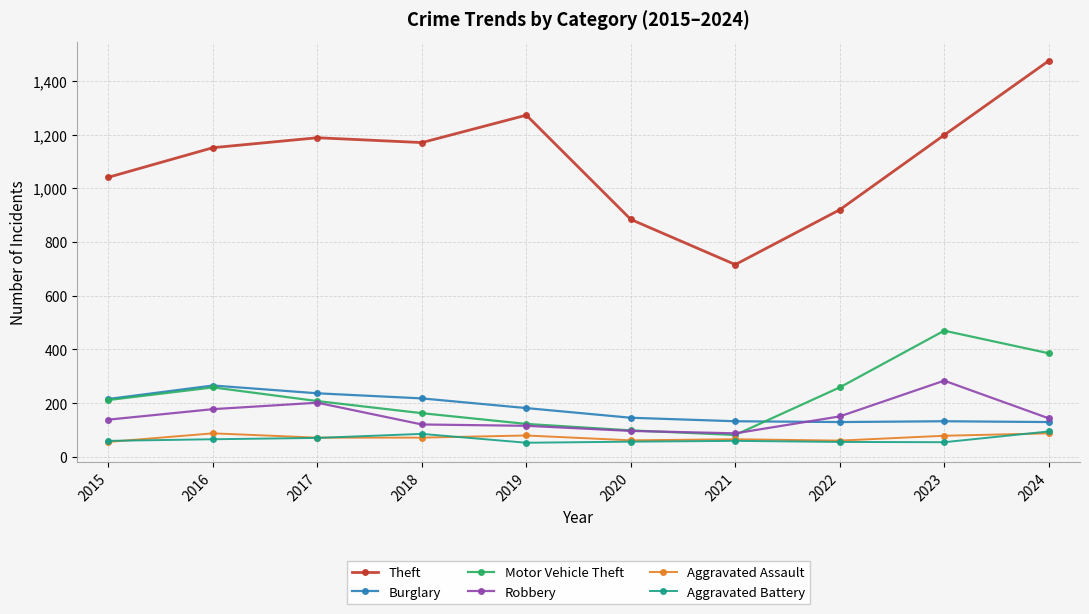

What is the value of the Aggravated Assault point at the 10th from the left?

88